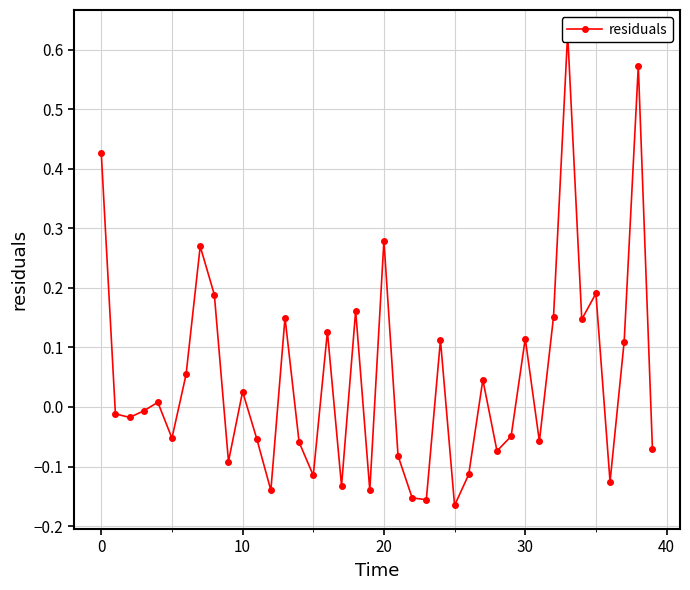

True or false: the data has more than 2 interior local peaks.

True